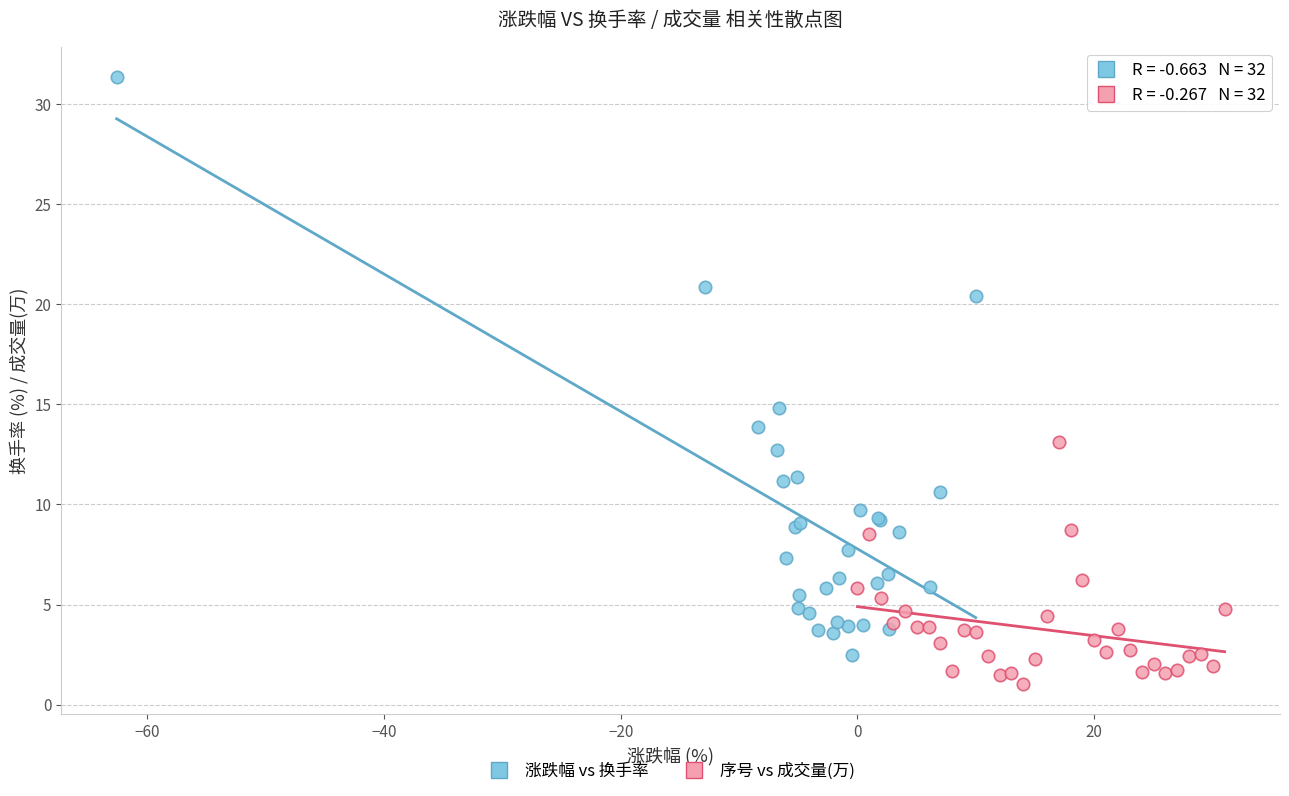

Which series contains the lowest Y value?

序号 vs 成交量(万)